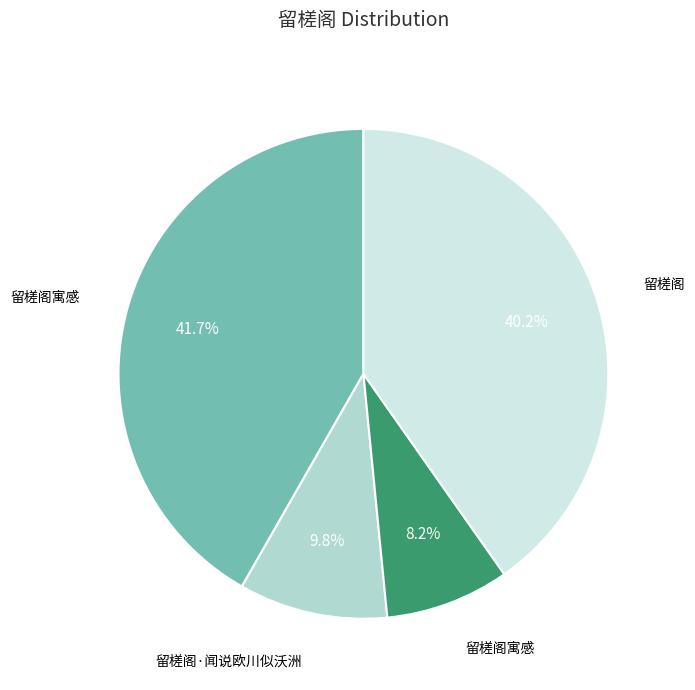

Is there a majority slice in this chart?

No